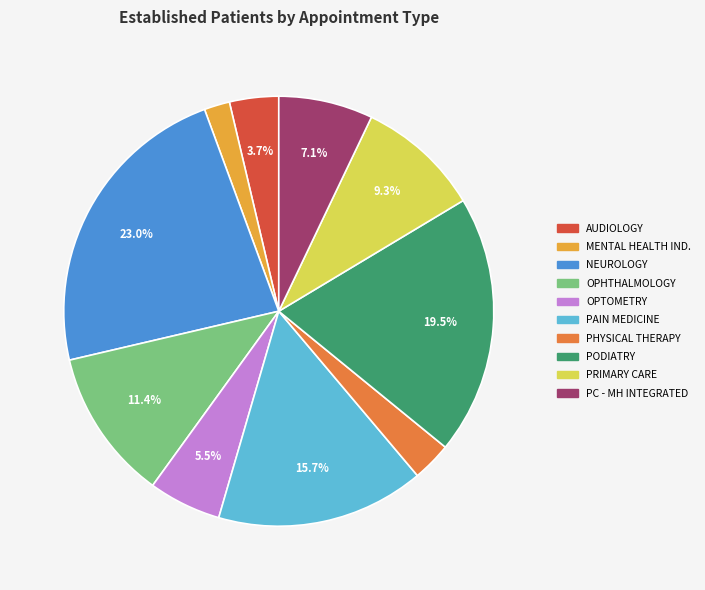

Is there a majority slice in this chart?

No